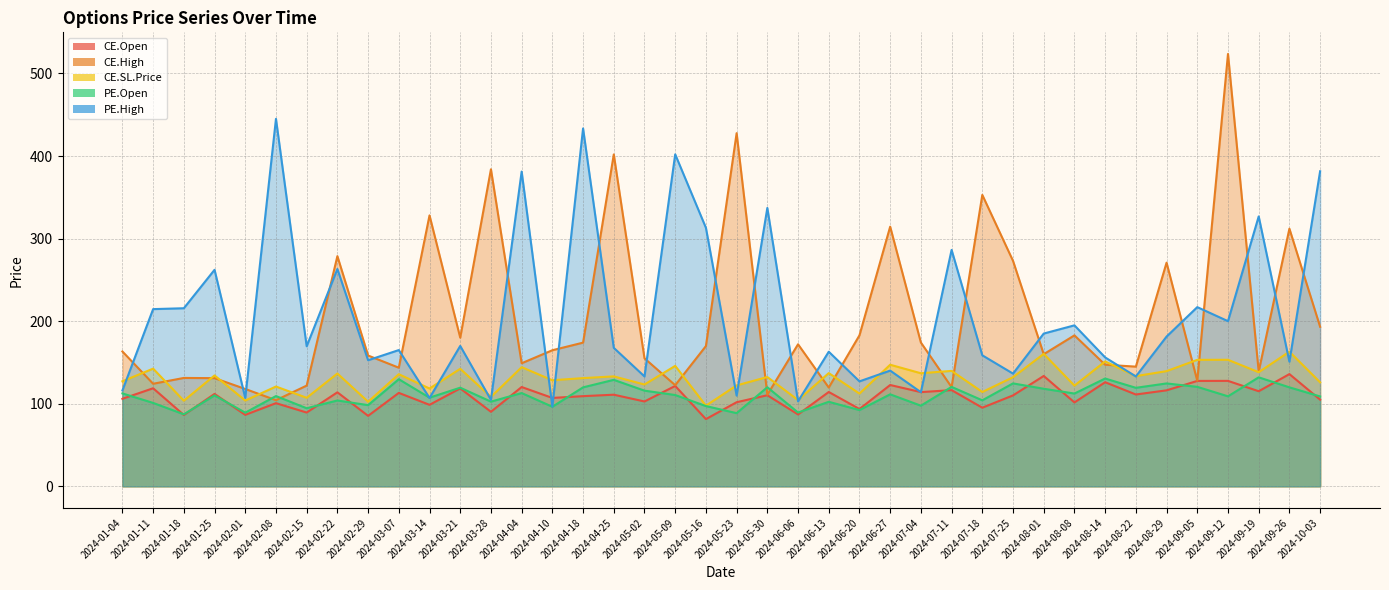

How many values in the CE.Open series are below 133?

20